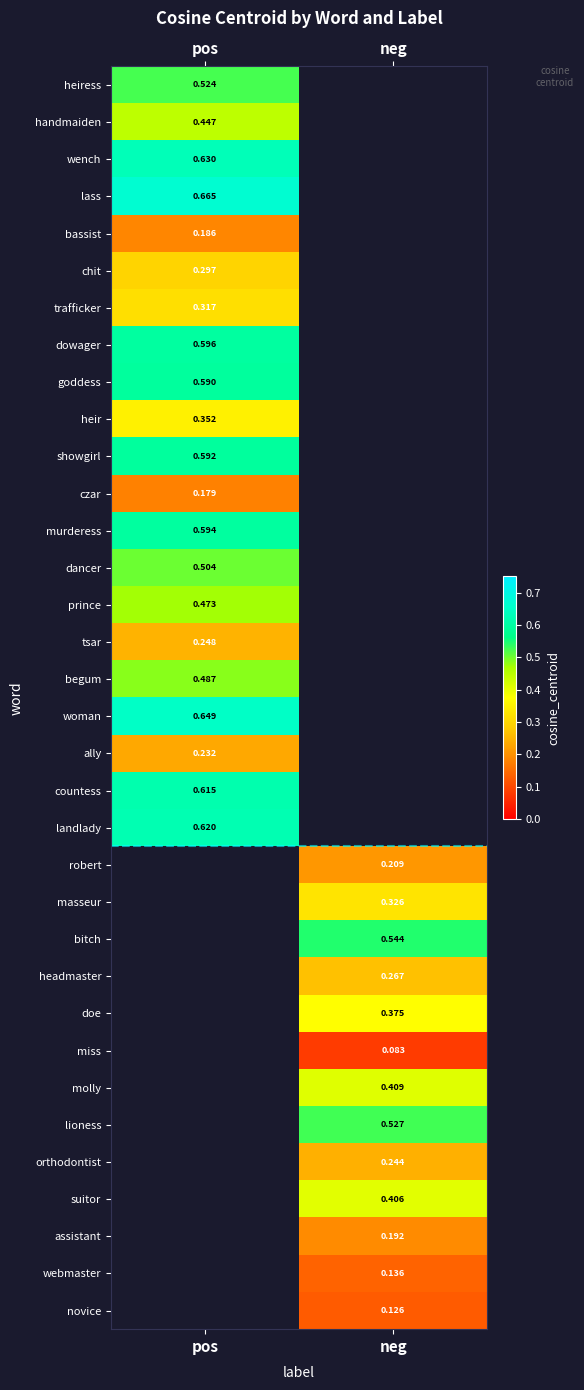

What is the lowest value of the landlady series?

0.6